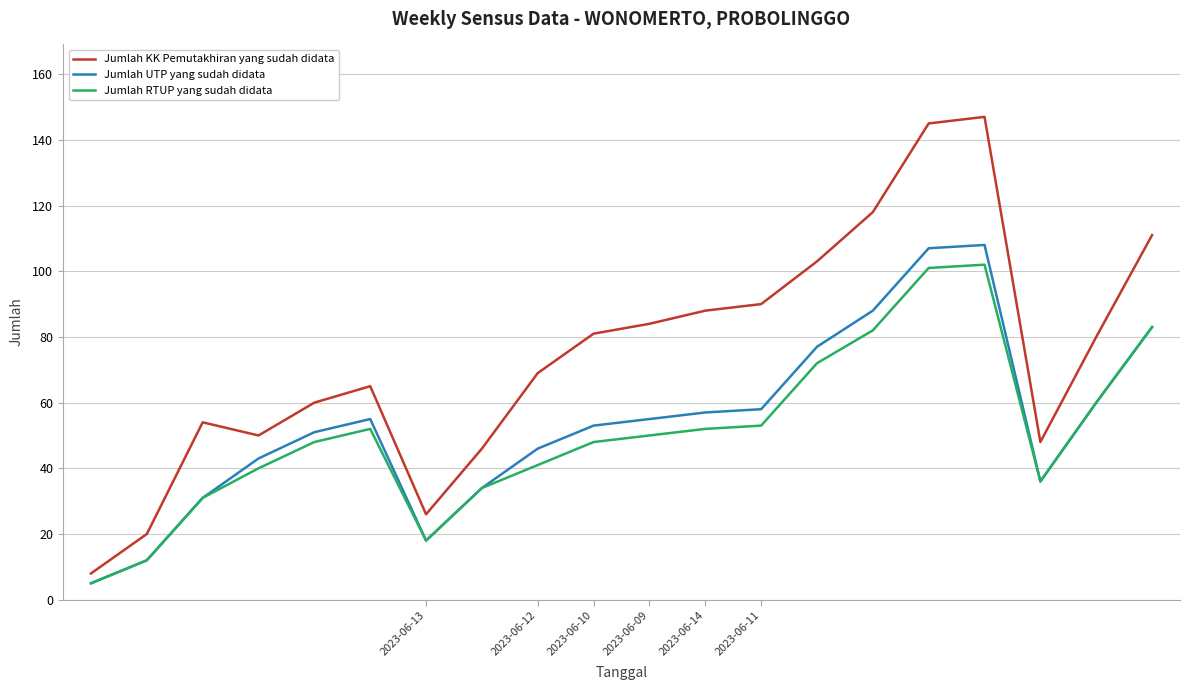

Count the number of categories in the chart.

20